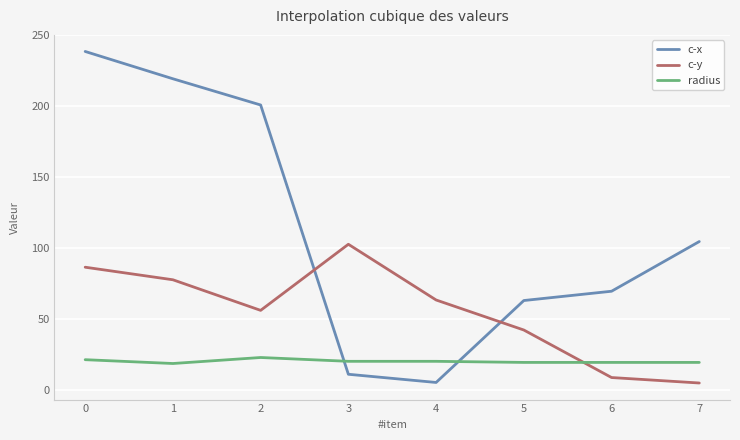

Rank the series at 6 from lowest to highest value.

c-y, radius, c-x